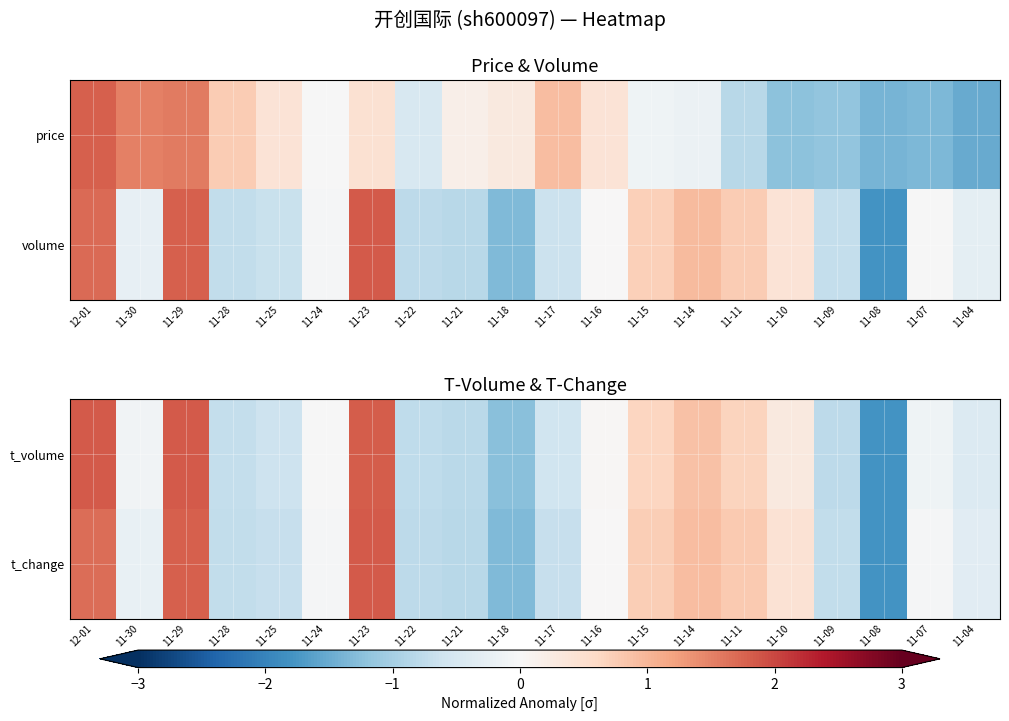

Is the value of t_change at 11-14 greater than the value of t_volume at 11-23?

No